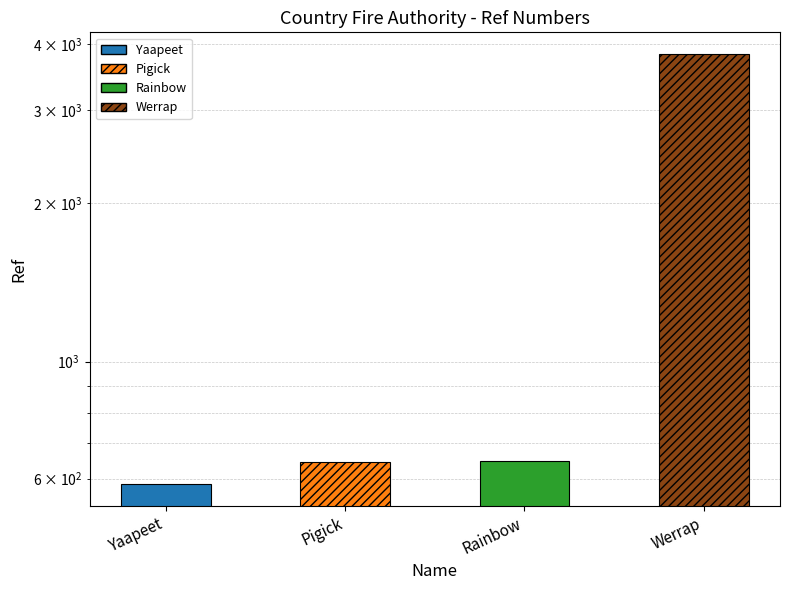

At which category does the chart reach its minimum across all series?

Yaapeet